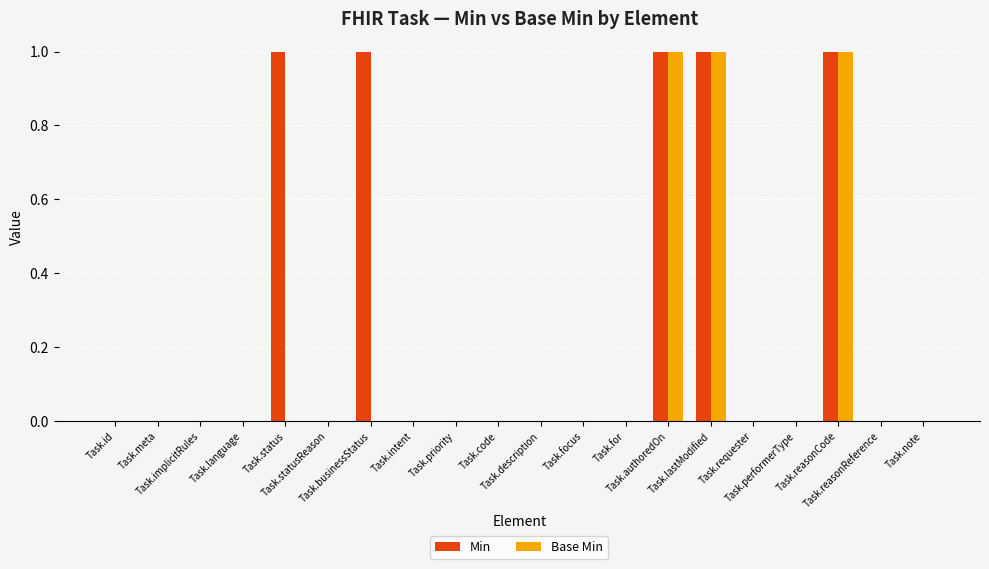

Which series has the largest total across all categories?

Min